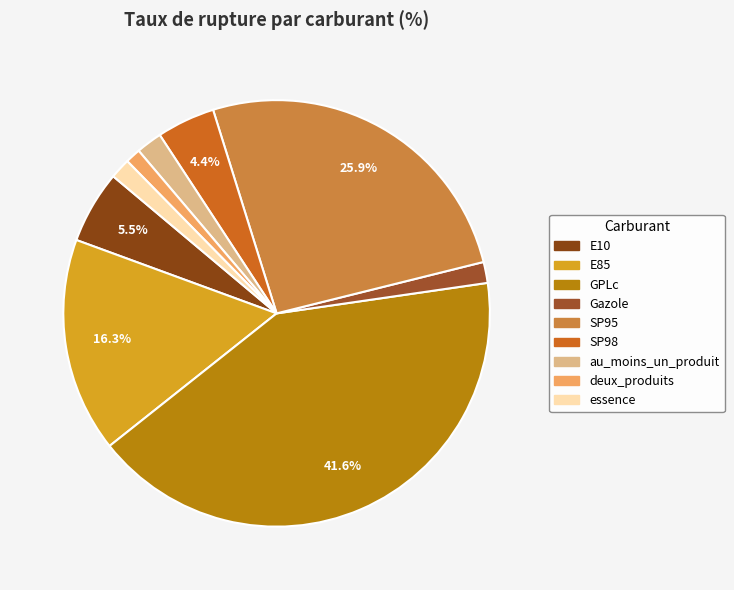

To the nearest percent, what is the combined percentage of Gazole and SP98?

6%